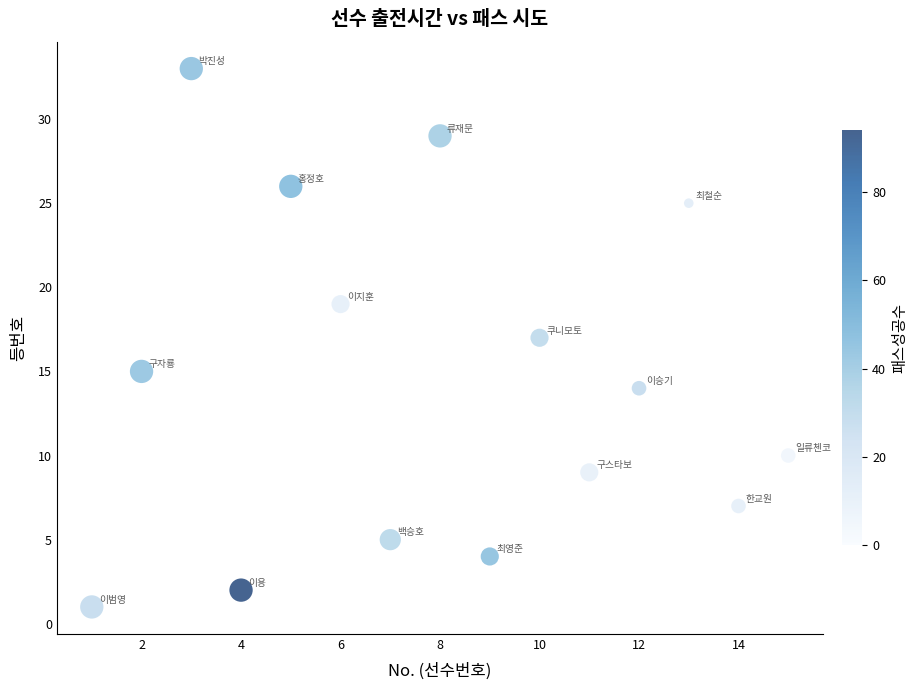

What is the range of X values (max minus min)?

14